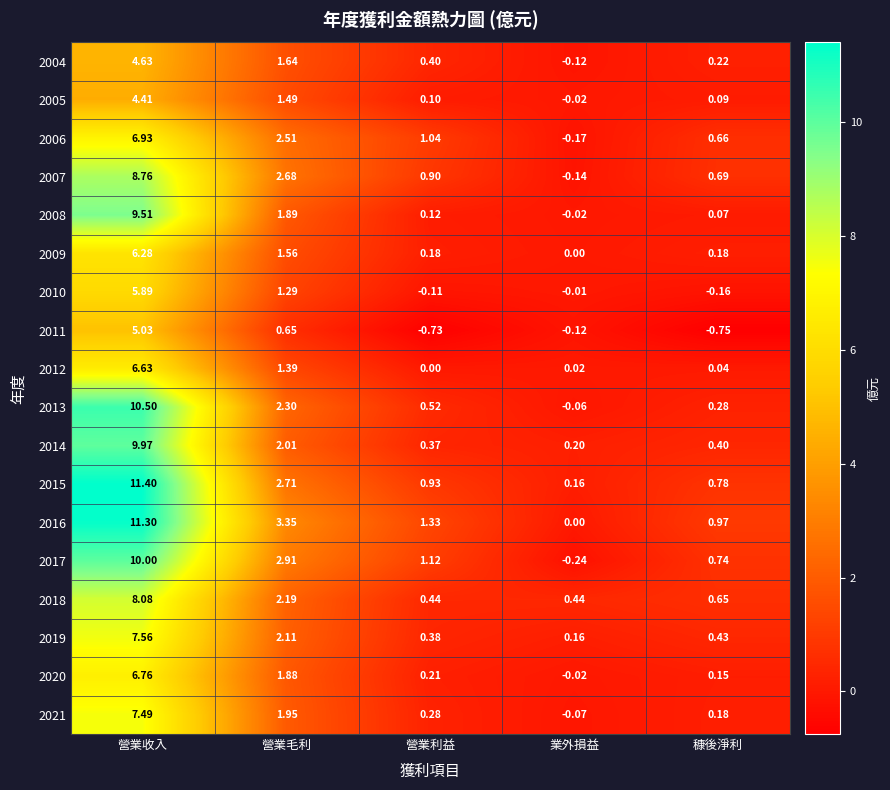

Is the value of 2016 at 營業收入 greater than the value of 2019 at 穅後淨利?

Yes